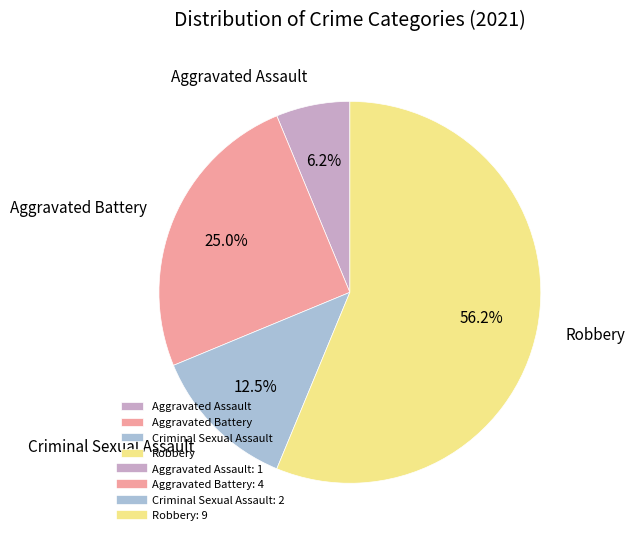

To the nearest percent, what percentage of the pie is Aggravated Assault?

6%